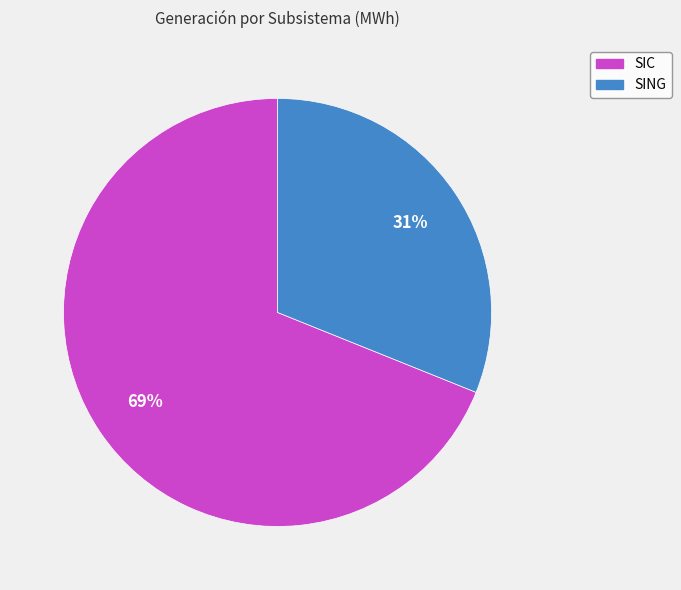

Do SIC and SING together represent more than half of the pie?

Yes